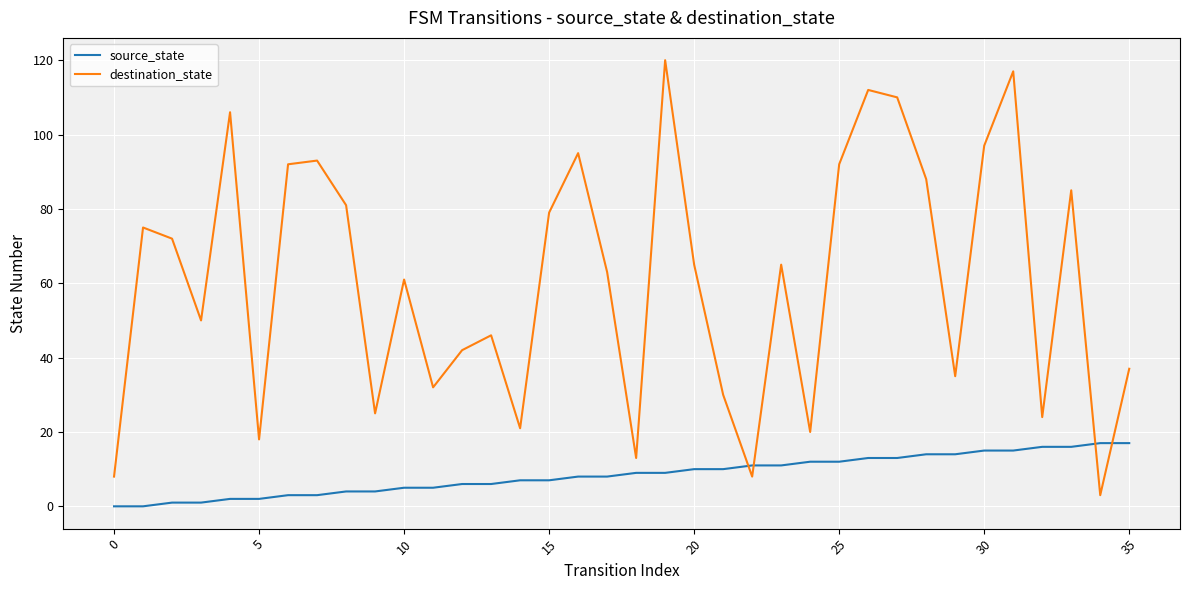

Which series has the largest range (max minus min)?

destination_state